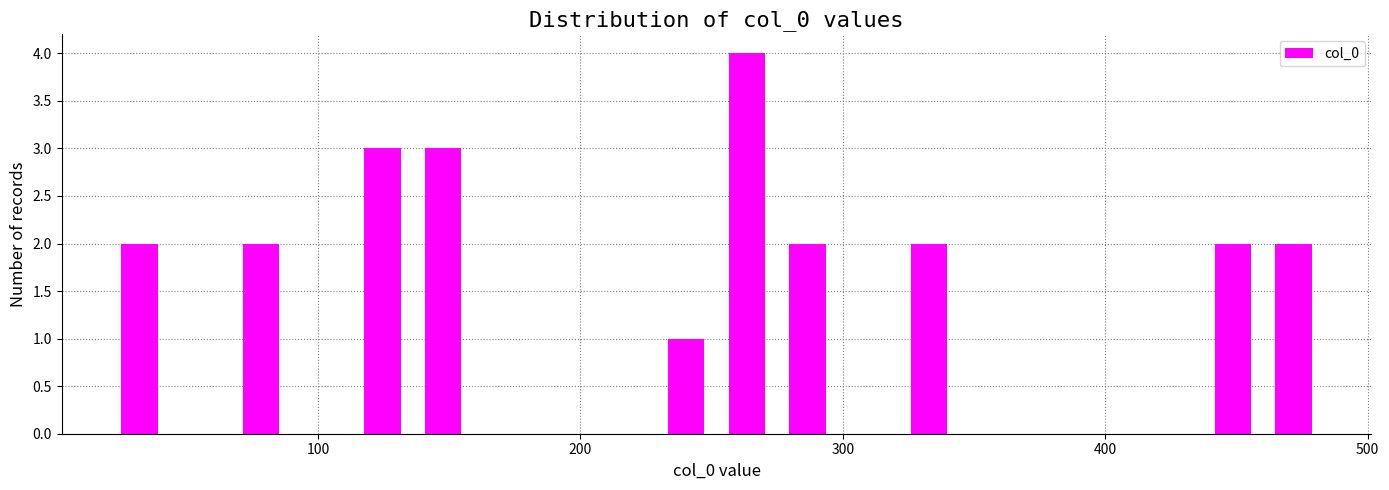

Around what value on the x-axis is the tallest bar? Give the approximate position of its centre, as read against the axis.

260